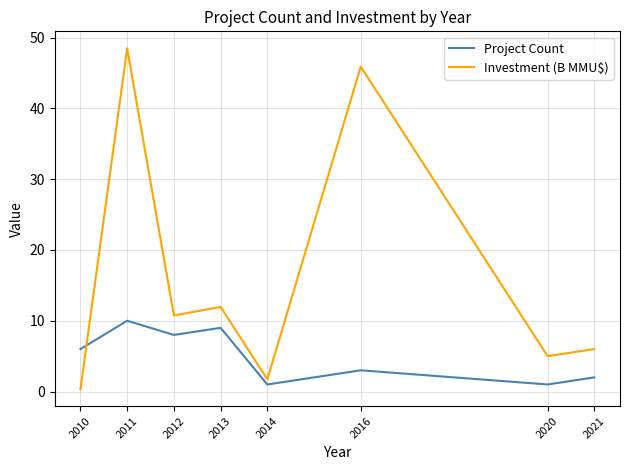

Does the chart have visible grid lines?

Yes